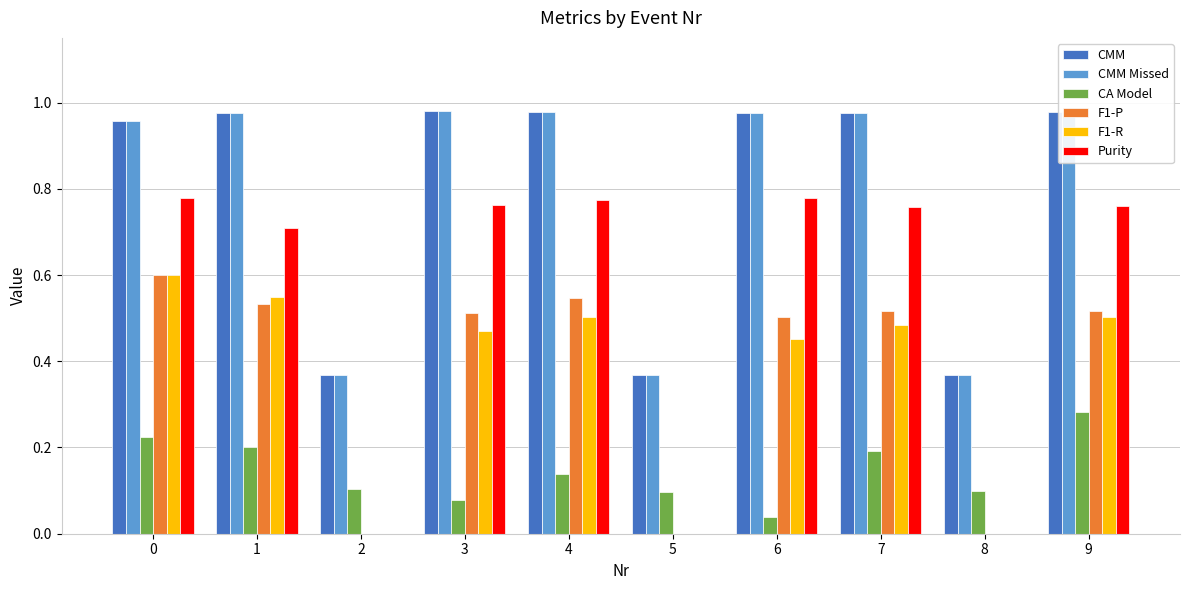

True or false: Purity has a value of 0.5 at 1.

False